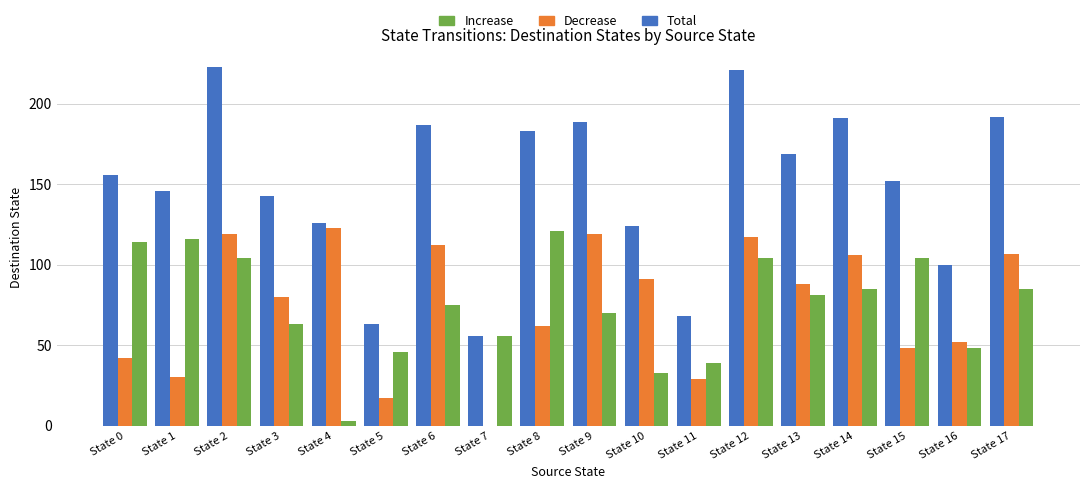

Which series has the largest total across all categories?

Total